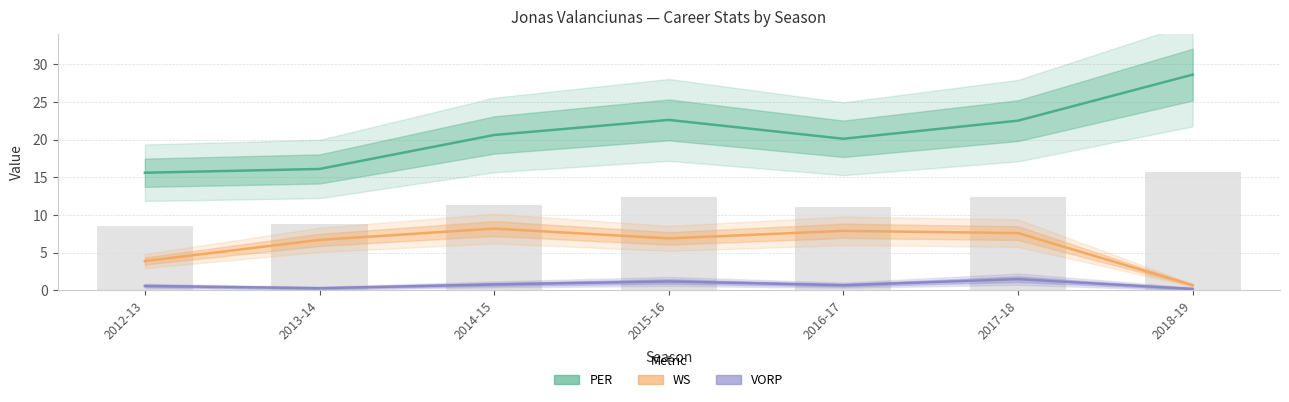

What is the sum of the PER values at 2015-16 and 2016-17?

42.7